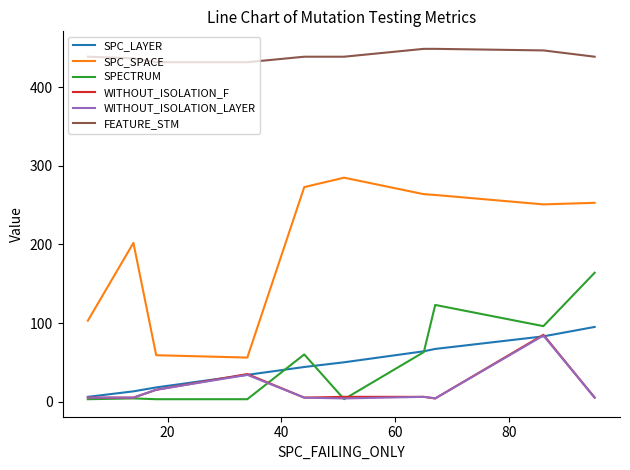

Which series has the largest total across all categories?

FEATURE_STM